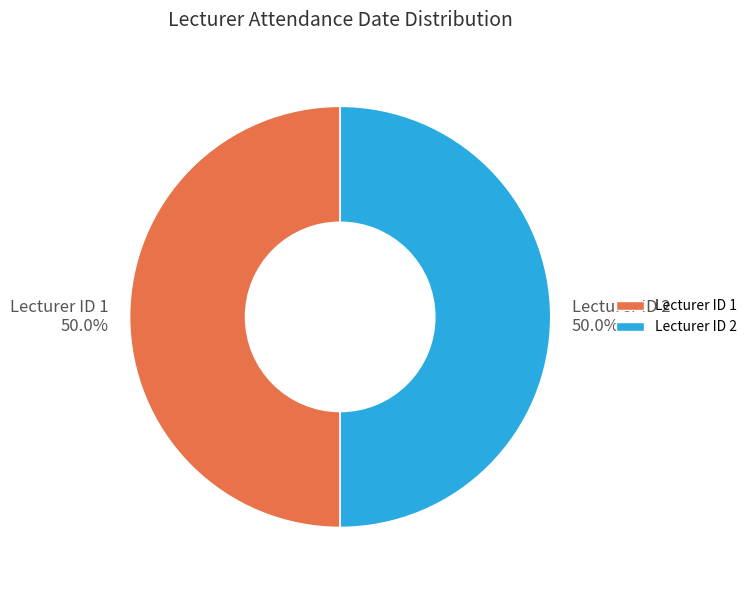

How much of the chart is everything except Lecturer ID 2?

50.0%